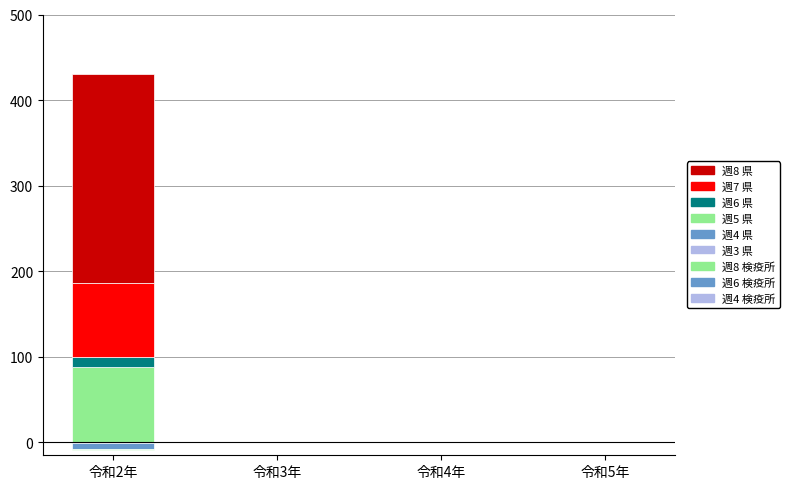

How many bars are there in each group?

5